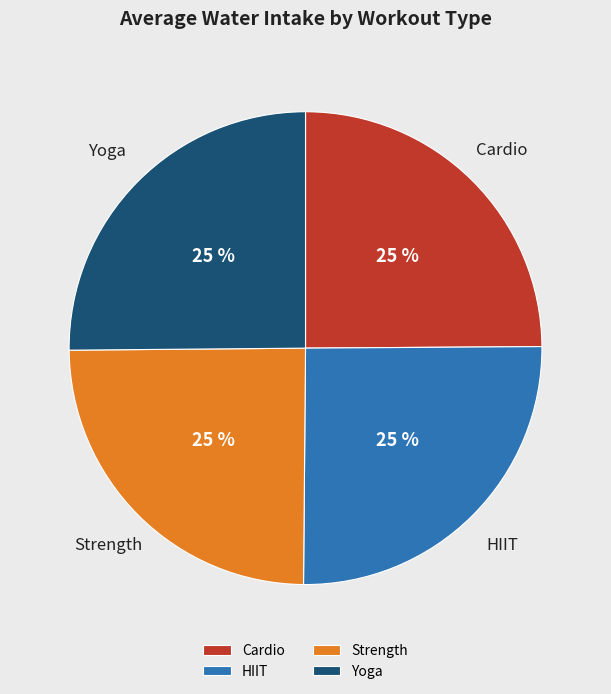

Is it true that HIIT is 15% of the pie?

False